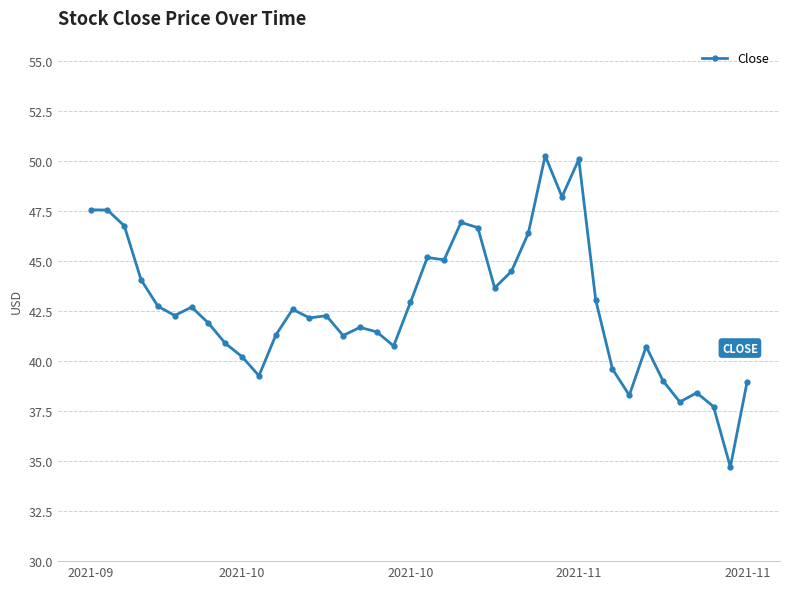

What is the smallest value displayed?

34.7